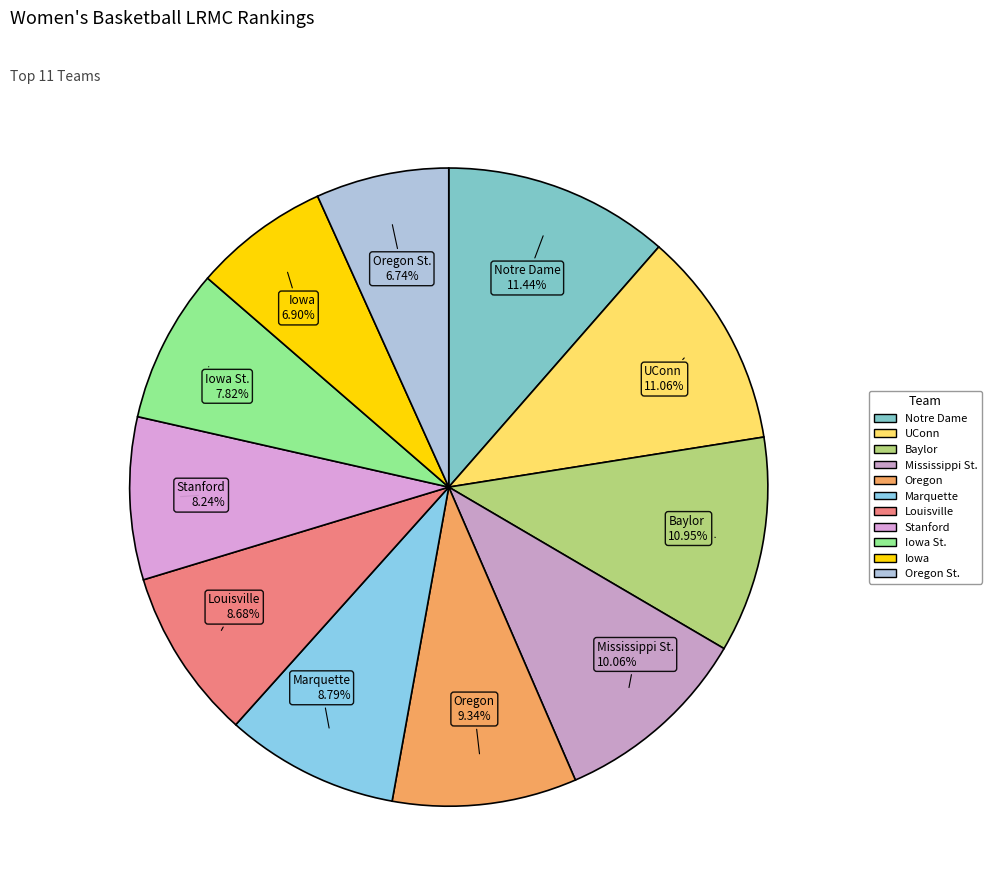

Is it true that Marquette is 9% of the pie?

True